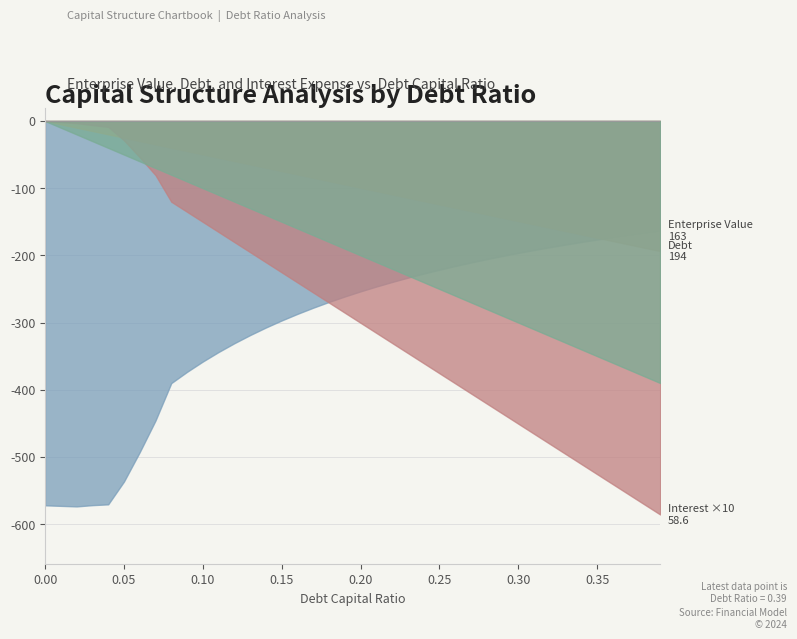

List the labels in order of Debt Capital value, smallest first.

0.0, 0.01, 0.02, 0.03, 0.04, 0.05, 0.06, 0.07, 0.08, 0.09, 0.1, 0.11, 0.12, 0.13, 0.14, 0.15, 0.16, 0.17, 0.18, 0.19, 0.2, 0.21, 0.22, 0.23, 0.24, 0.25, 0.26, 0.27, 0.28, 0.29, 0.3, 0.31, 0.32, 0.33, 0.34, 0.35, 0.36, 0.37, 0.38, 0.39